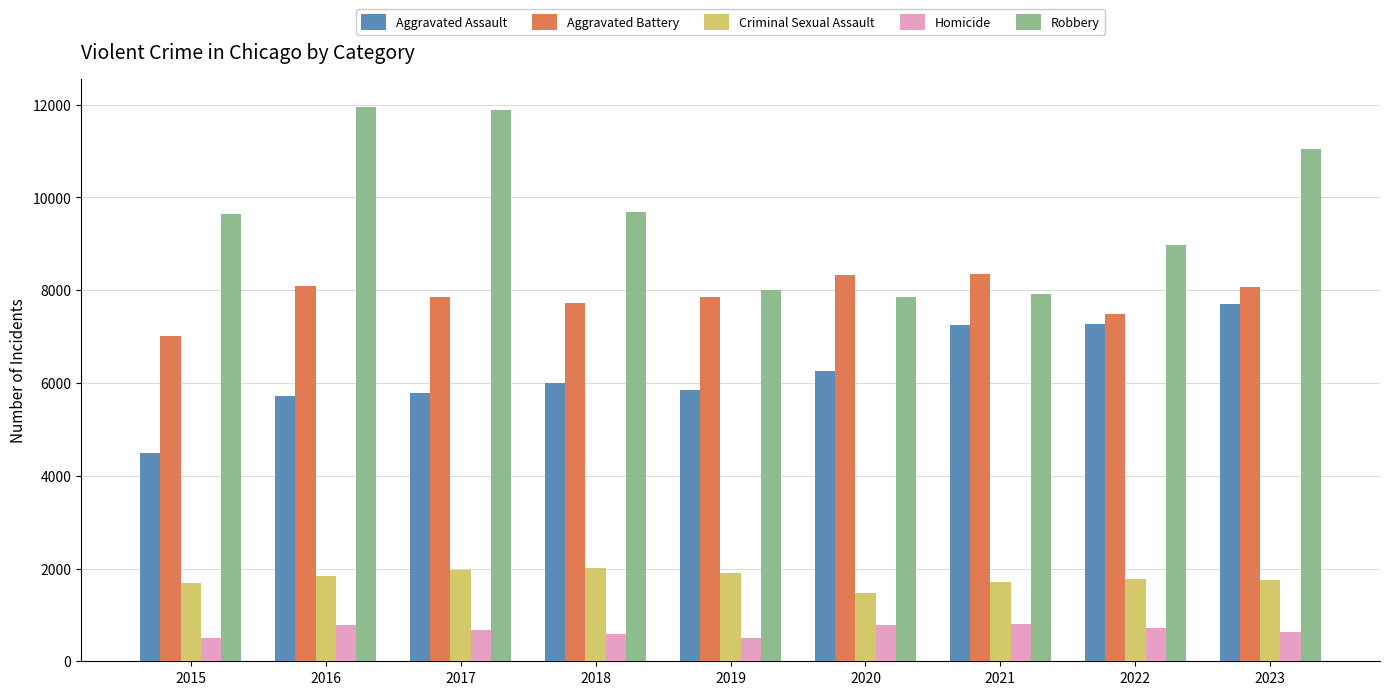

What is the sum of the Criminal Sexual Assault values at 2016 and 2021?

3558